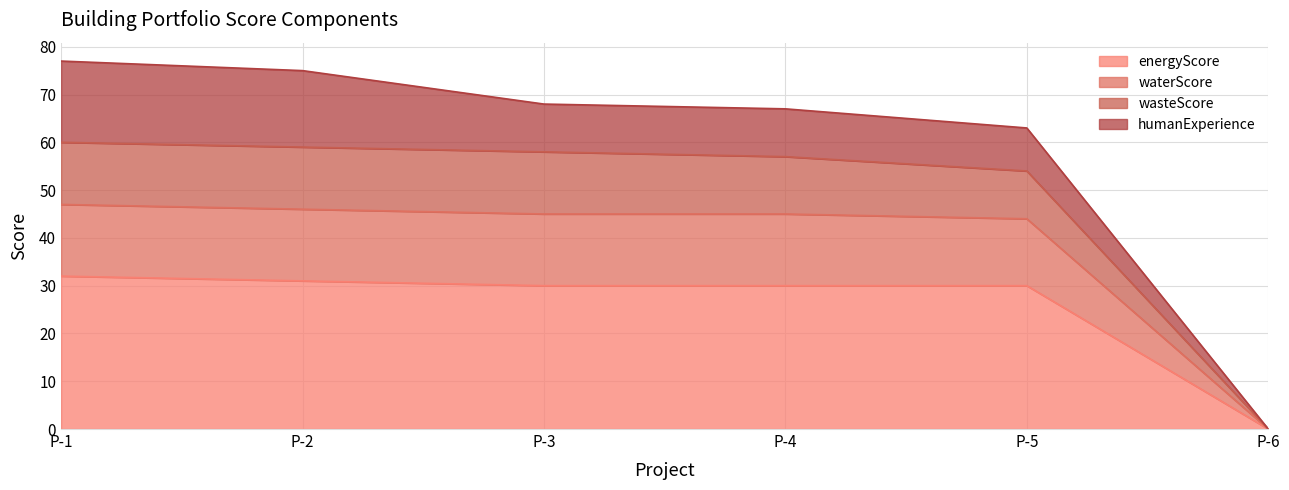

What is the total value across all series at P-5?

63